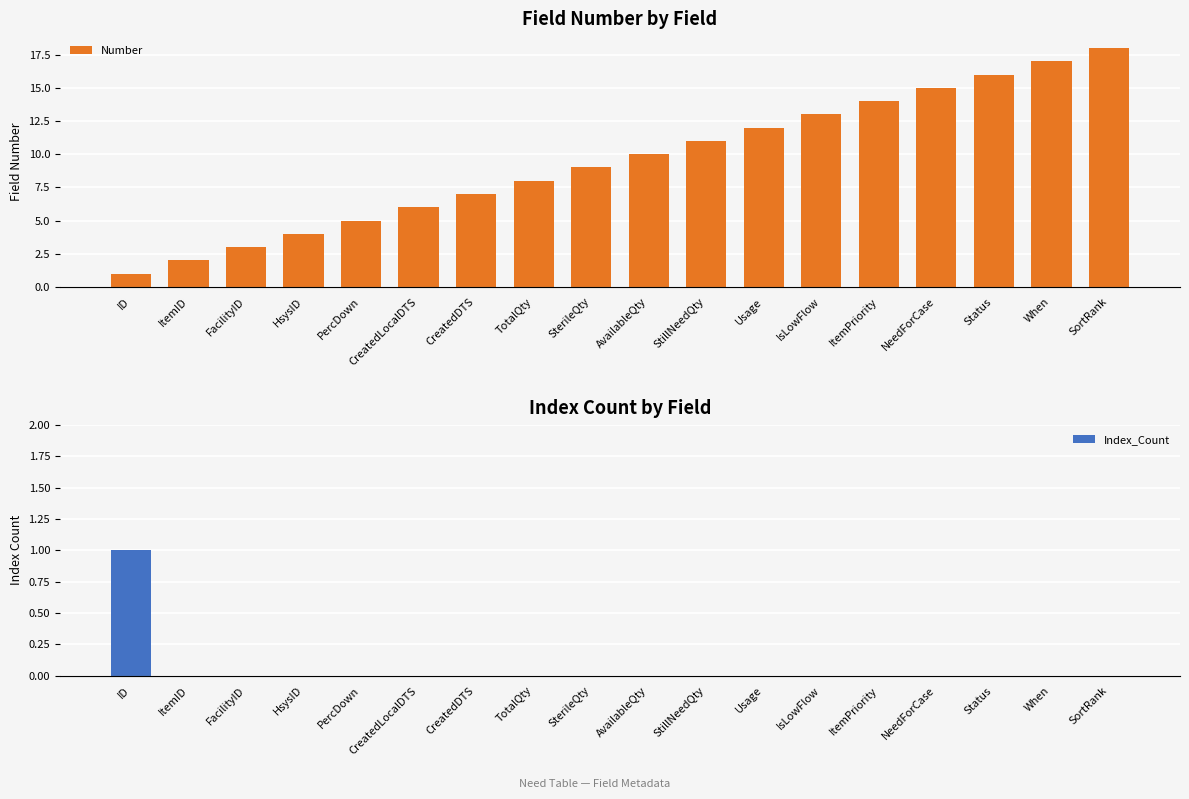

At which label is Number closest to 9?

SterileQty